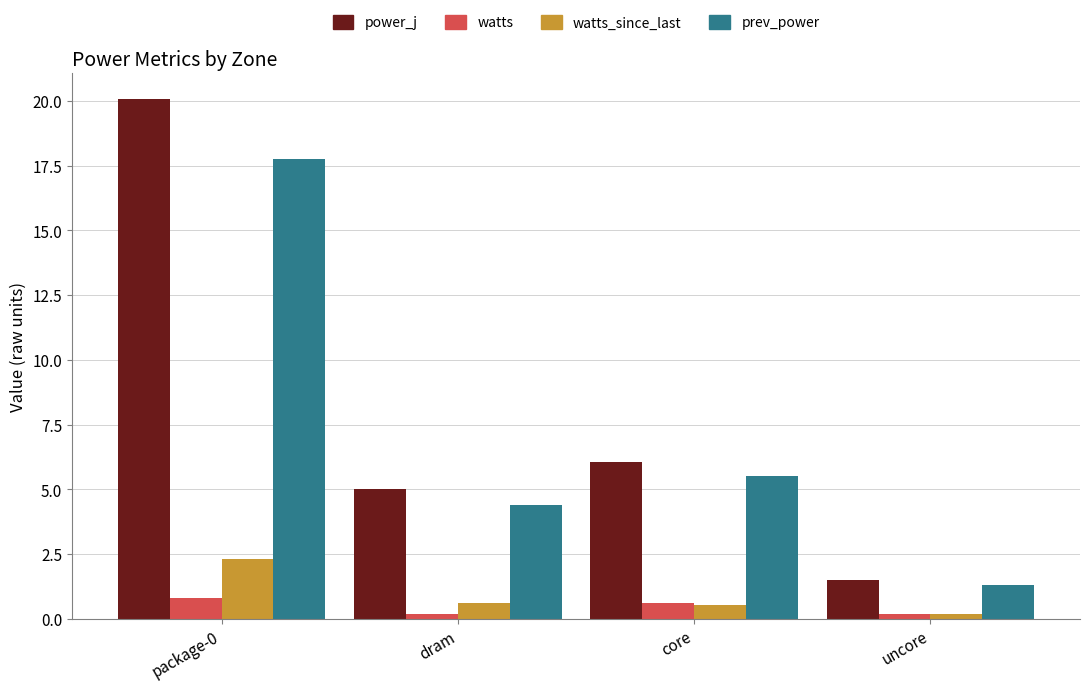

Rank the series by their maximum value, from lowest to highest.

watts, watts_since_last, prev_power, power_j